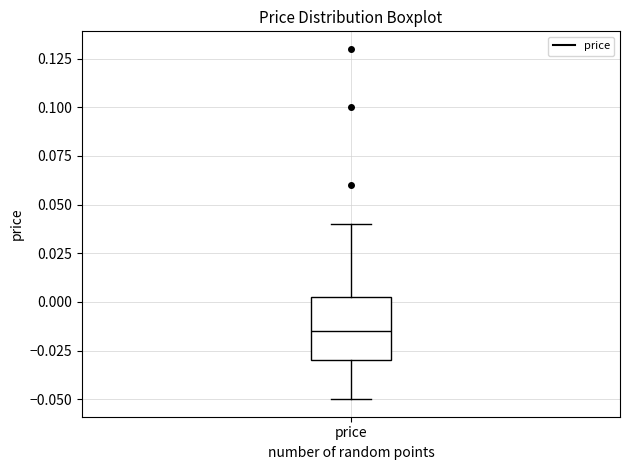

Read this box plot against the y-axis: the position of the median line, the range covered by the box, and the ends of both whiskers. The values are not printed on the chart, so give them approximately, as read against the axis.

median -0.015, box -0.030 to 0.005, whiskers -0.050 to 0.040